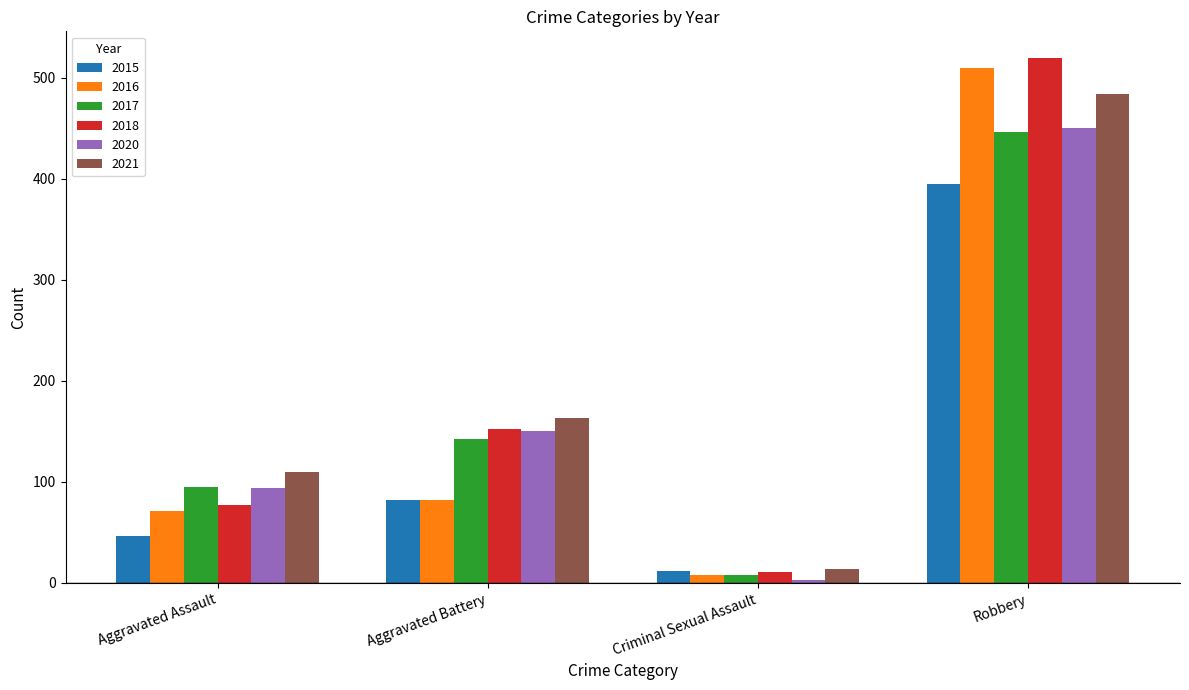

Reading left to right, transcribe all the data shown in this chart.

2015: 46	82	12	395
2016: 71	82	8	510
2017: 95	142	8	446
2018: 77	152	11	520
2020: 94	150	3	450
2021: 110	163	14	484